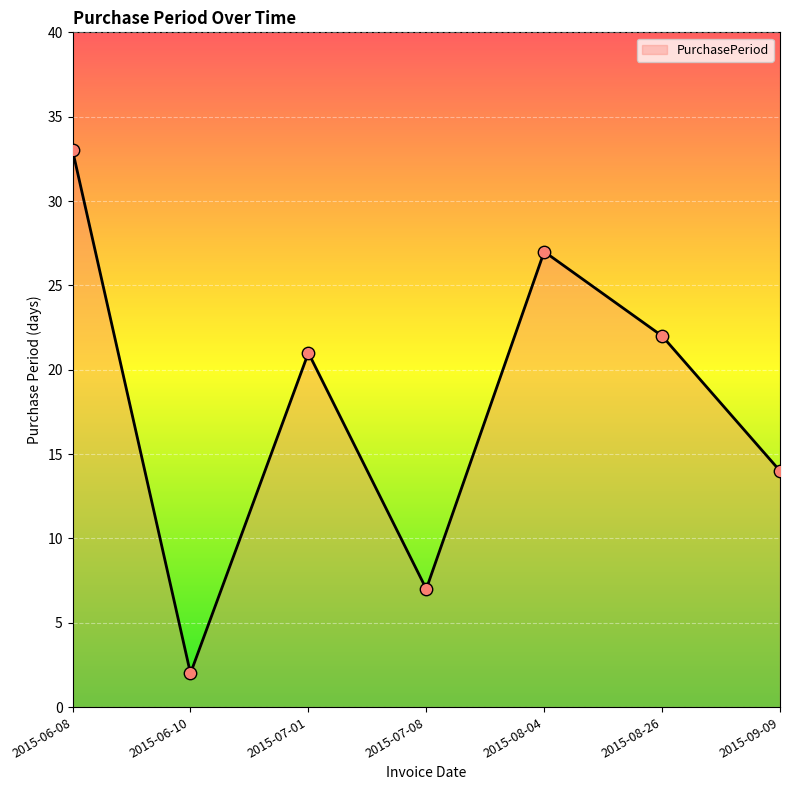

Approximately how many times larger is the value at 2015-08-26 compared to 2015-07-01?

1.0